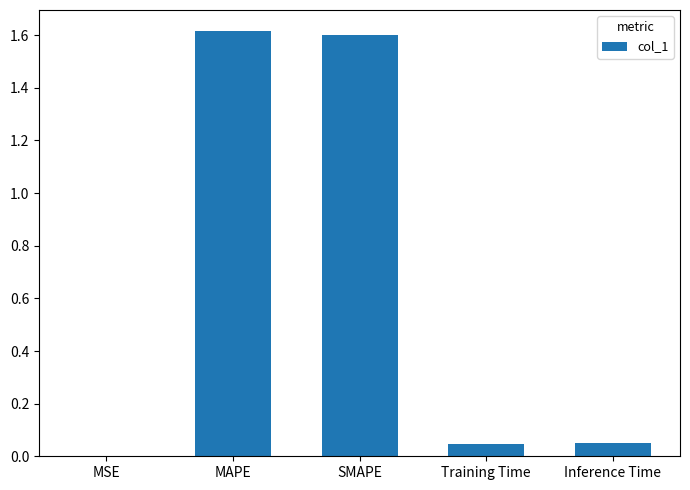

True or false: the data shows 0.1 at Training Time.

False